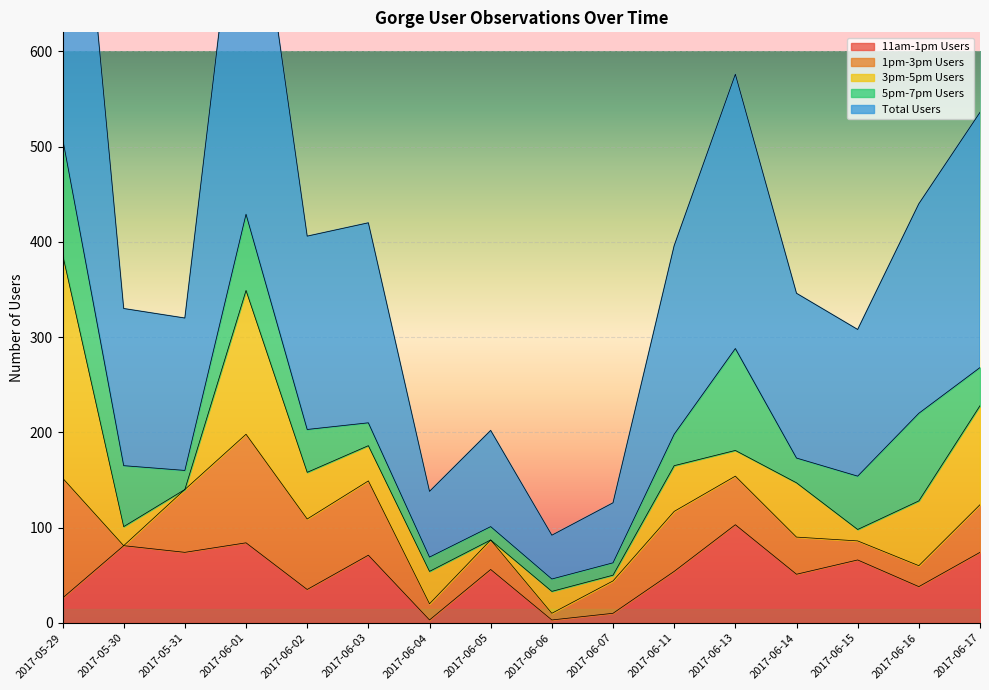

Reading right to left, transcribe all the data shown in this chart.

11am-1pm Users: 2017-06-17=74	2017-06-16=38	2017-06-15=66	2017-06-14=51	2017-06-13=103	2017-06-11=54	2017-06-07=10	2017-06-06=3	2017-06-05=56	2017-06-04=3	2017-06-03=71	2017-06-02=35	2017-06-01=84	2017-05-31=74	2017-05-30=81	2017-05-29=26
1pm-3pm Users: 2017-06-17=50	2017-06-16=22	2017-06-15=20	2017-06-14=39	2017-06-13=51	2017-06-11=63	2017-06-07=34	2017-06-06=7	2017-06-05=31	2017-06-04=17	2017-06-03=78	2017-06-02=74	2017-06-01=114	2017-05-31=66	2017-05-30=0	2017-05-29=126
3pm-5pm Users: 2017-06-17=104	2017-06-16=68	2017-06-15=12	2017-06-14=57	2017-06-13=27	2017-06-11=48	2017-06-07=6	2017-06-06=23	2017-06-05=0	2017-06-04=34	2017-06-03=37	2017-06-02=49	2017-06-01=151	2017-05-31=0	2017-05-30=20	2017-05-29=235
5pm-7pm Users: 2017-06-17=40	2017-06-16=92	2017-06-15=56	2017-06-14=26	2017-06-13=107	2017-06-11=33	2017-06-07=13	2017-06-06=13	2017-06-05=14	2017-06-04=15	2017-06-03=24	2017-06-02=45	2017-06-01=80	2017-05-31=20	2017-05-30=64	2017-05-29=122
Total Users: 2017-06-17=268	2017-06-16=220	2017-06-15=154	2017-06-14=173	2017-06-13=288	2017-06-11=198	2017-06-07=63	2017-06-06=46	2017-06-05=101	2017-06-04=69	2017-06-03=210	2017-06-02=203	2017-06-01=429	2017-05-31=160	2017-05-30=165	2017-05-29=509